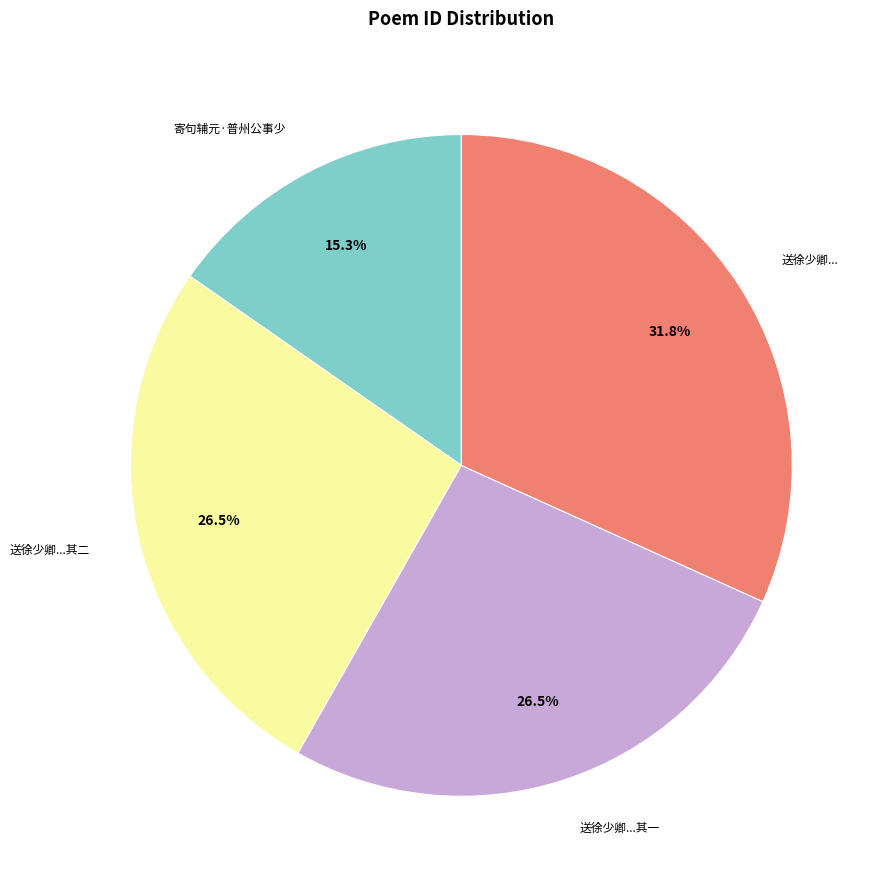

Does any single category account for the majority?

No